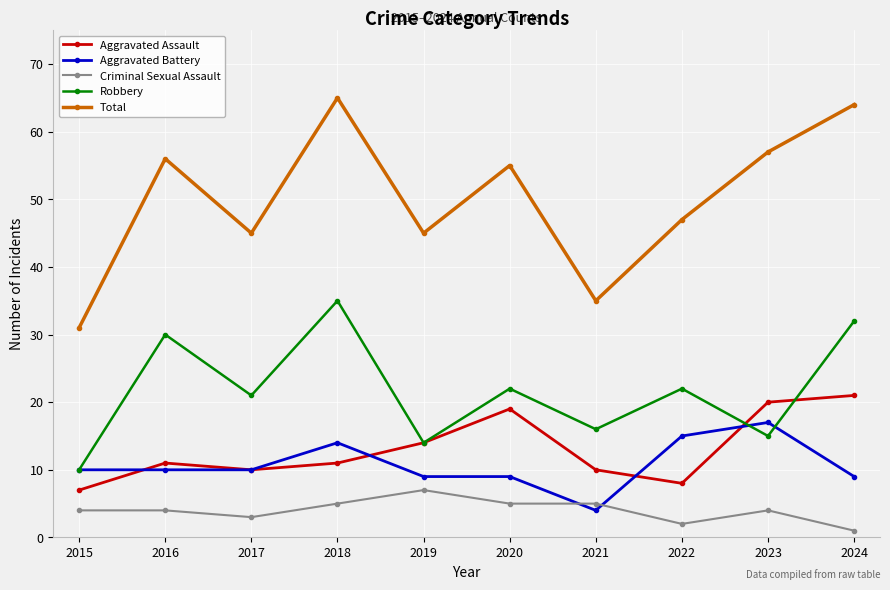

Which series has the widest spread of values?

Total